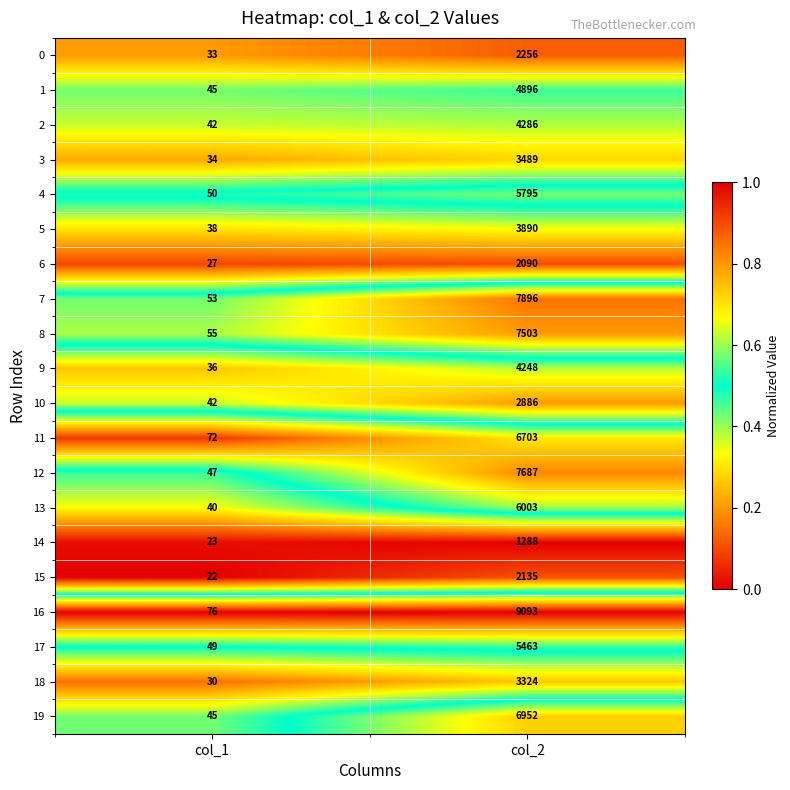

Which series has the largest total across all categories?

16